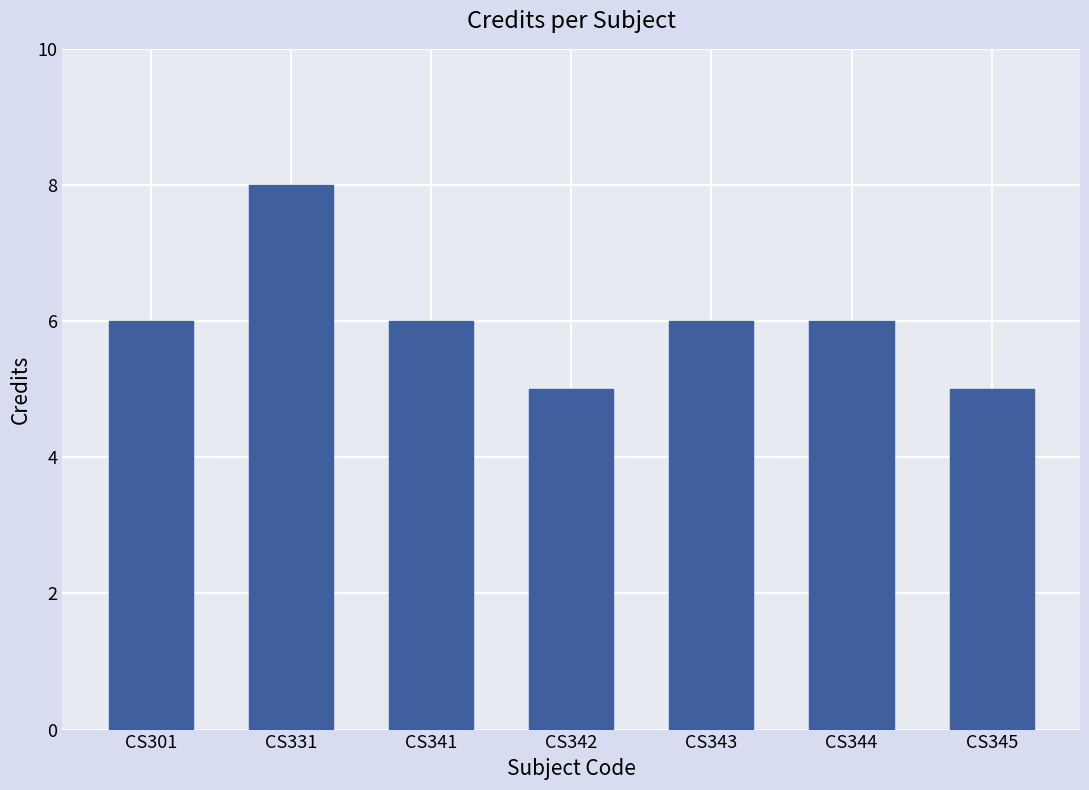

At which category does the chart reach its peak across all series?

CS331